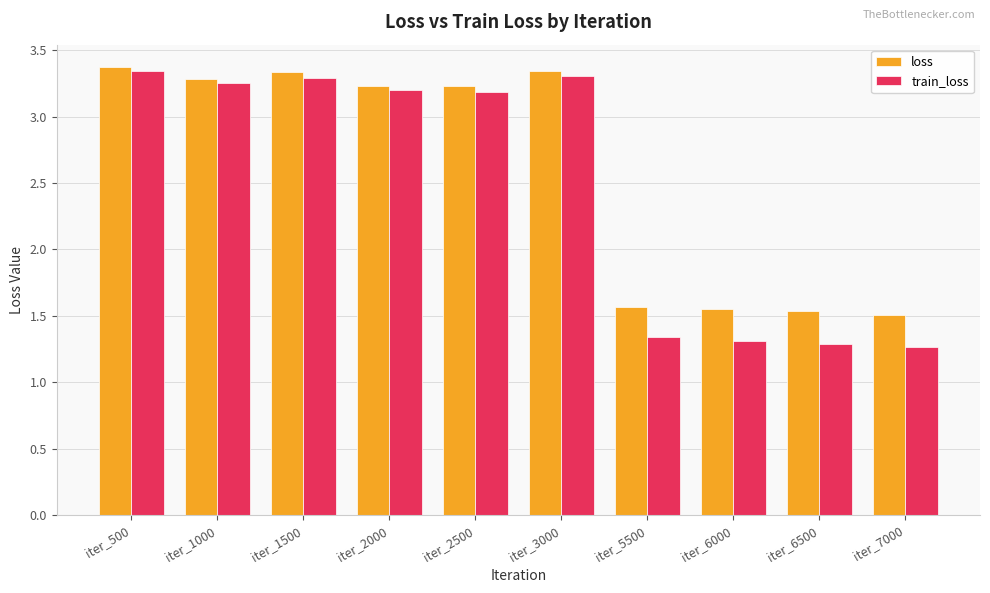

At which category is the sum across all series the highest?

iter_500